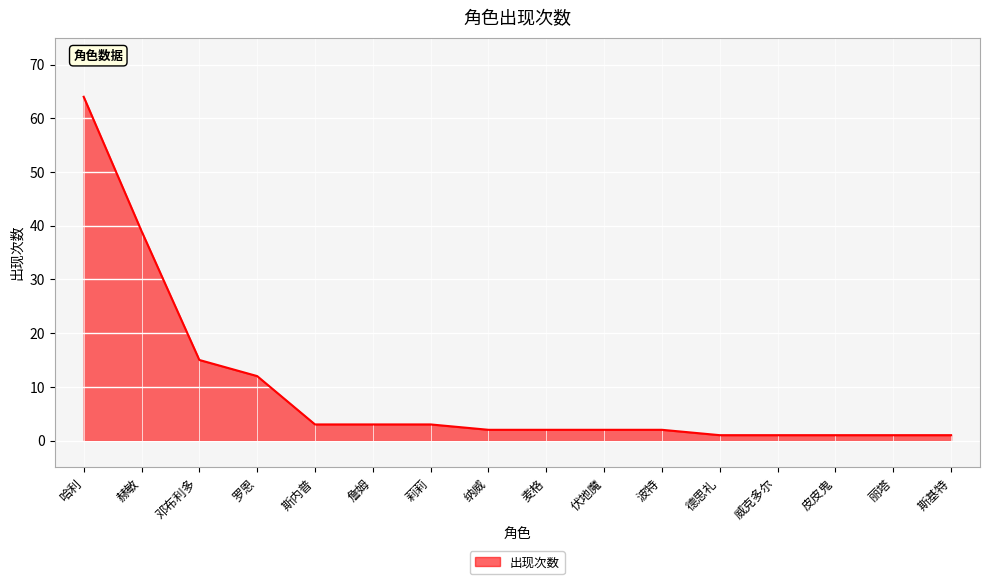

Is it true that the value at 邓布利多 is 21?

False